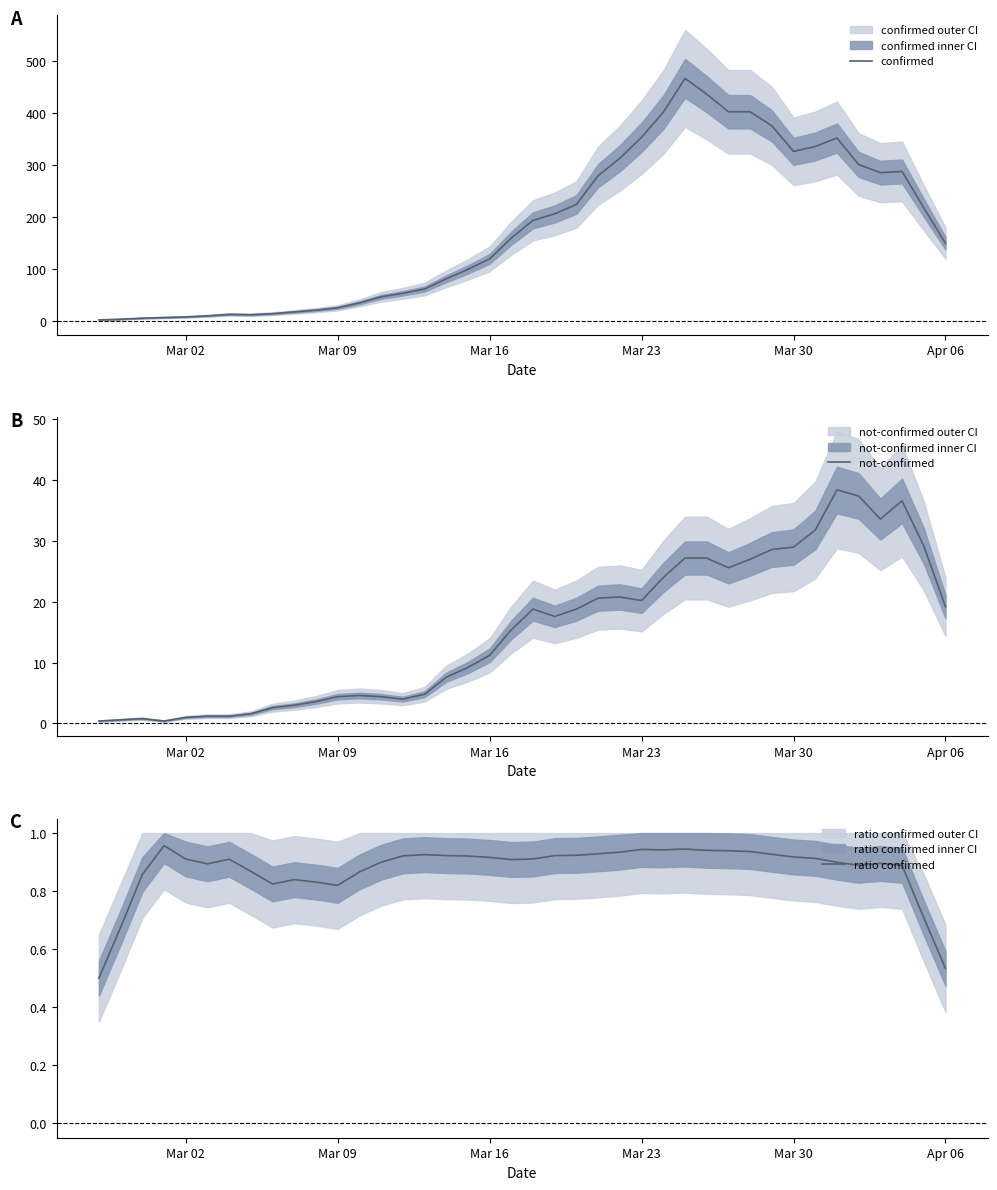

What is the highest value of the not-confirmed series?

38.4